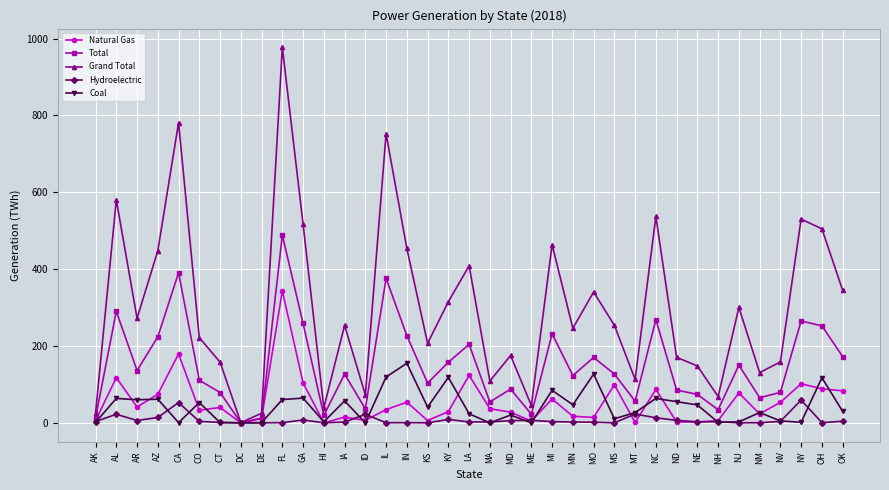

Which category has the highest value in the Grand Total series?

FL